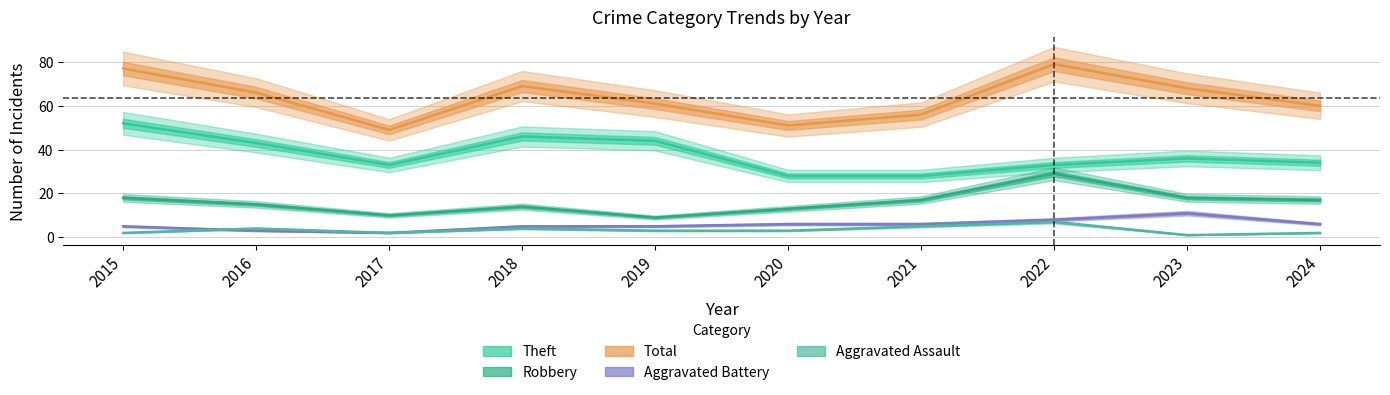

At 2021, list the series in order from largest to smallest.

Total, Theft, Robbery, Aggravated Battery, Aggravated Assault